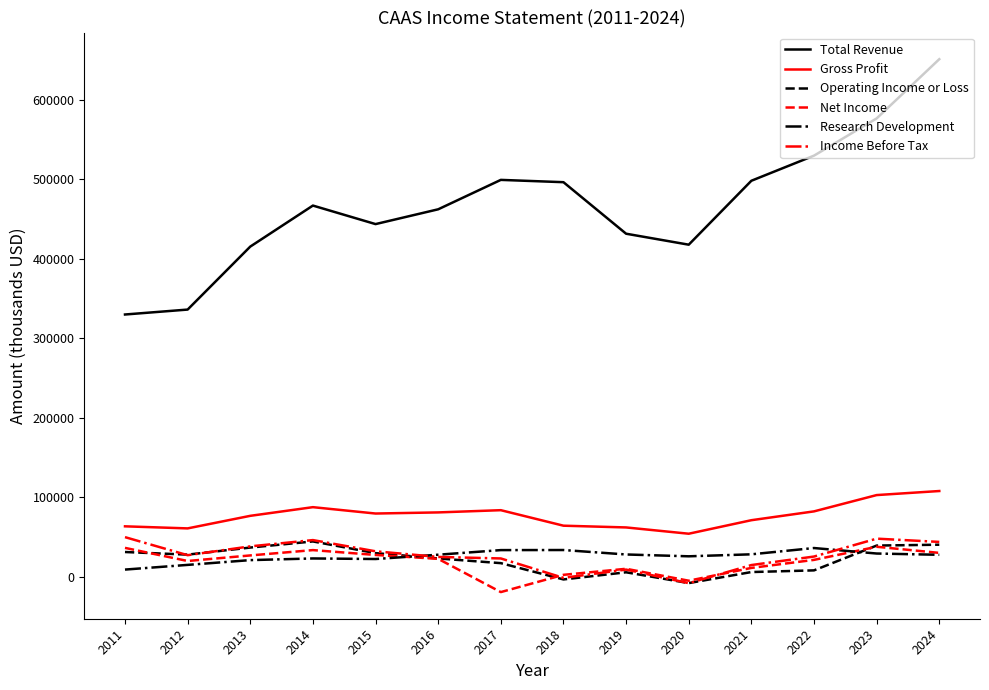

True or false: Research Development and Gross Profit cross at least once.

False